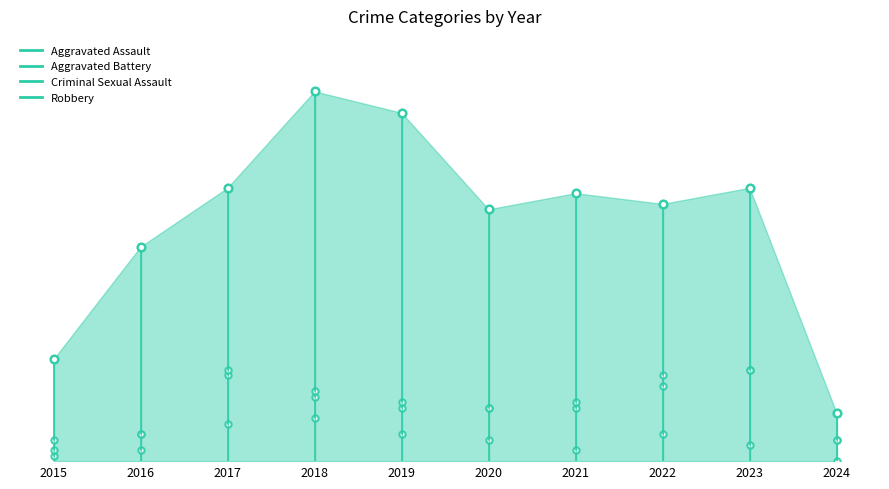

List the series in order of their peak value, lowest first.

Criminal Sexual Assault, Aggravated Assault, Aggravated Battery, Robbery